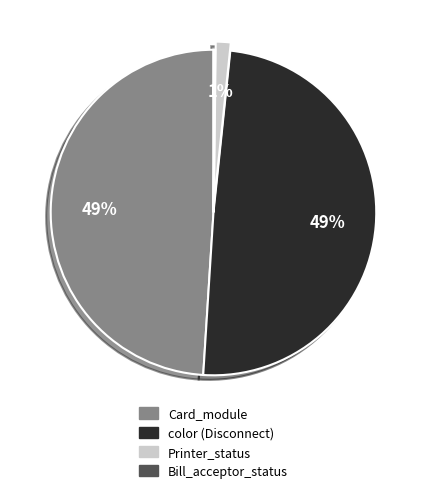

What is the ratio of the value at color to the value at Card_module?

1.0